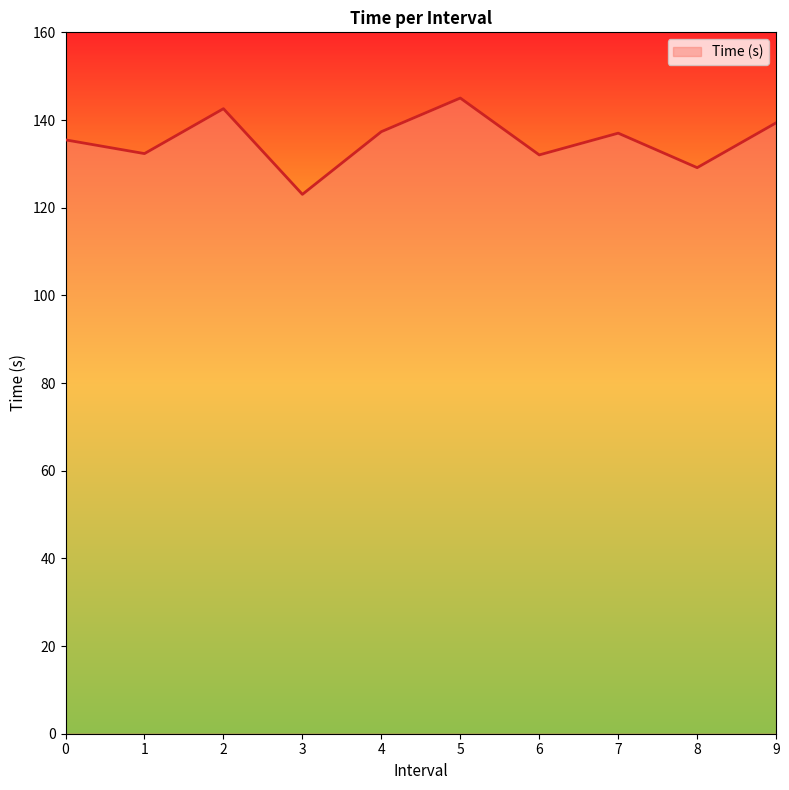

At which category does the data reach its first local valley?

1